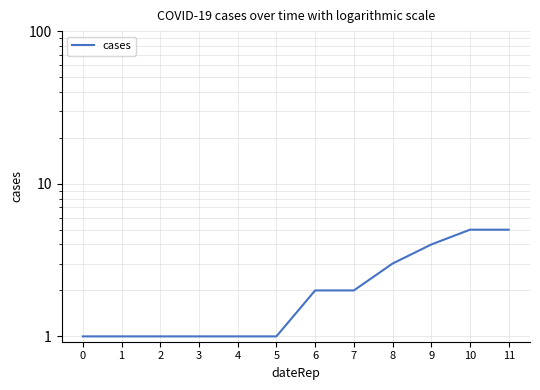

What is the value of the 10th point from the left?

4